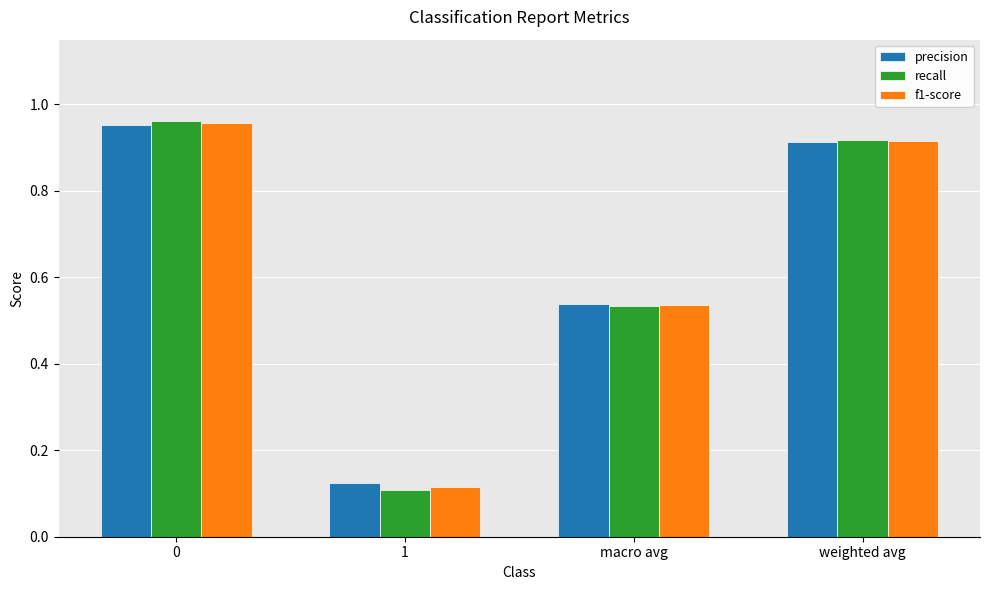

True or false: precision has a value of 1.0 at macro avg.

False